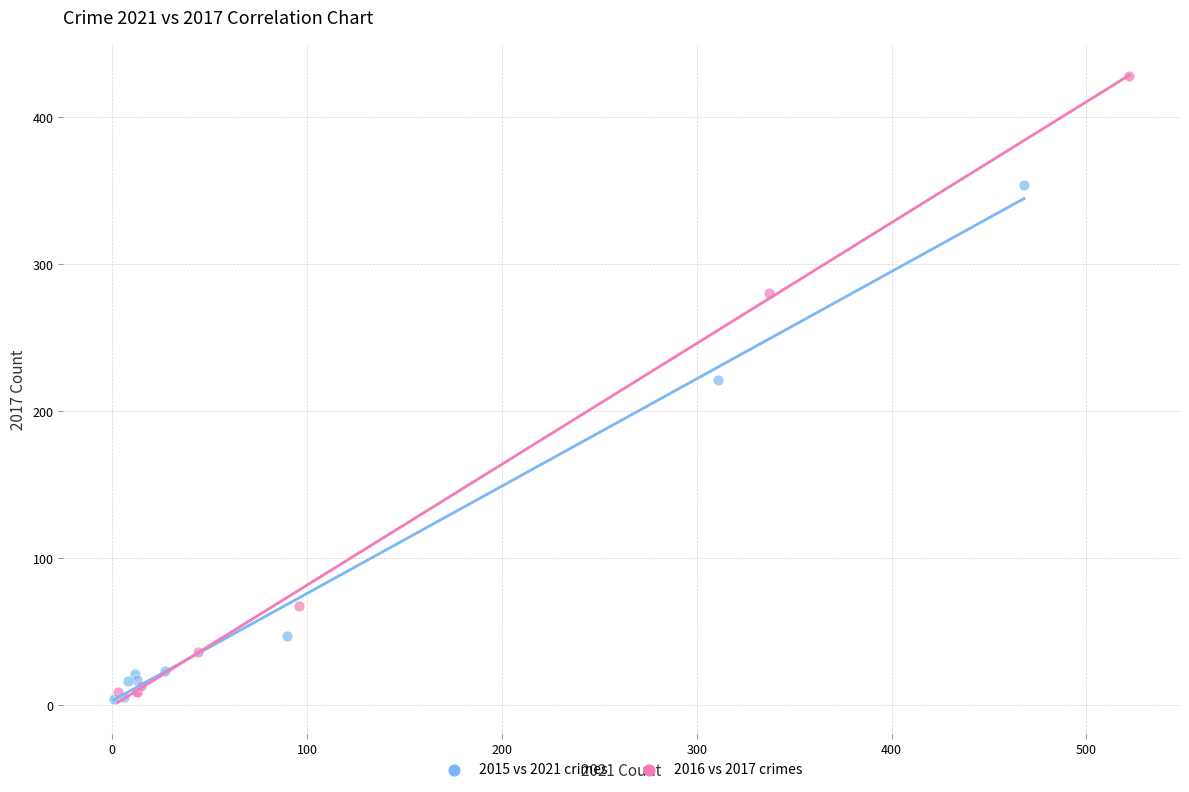

Which series has the largest Y range (max minus min)?

2016 vs 2017 crimes